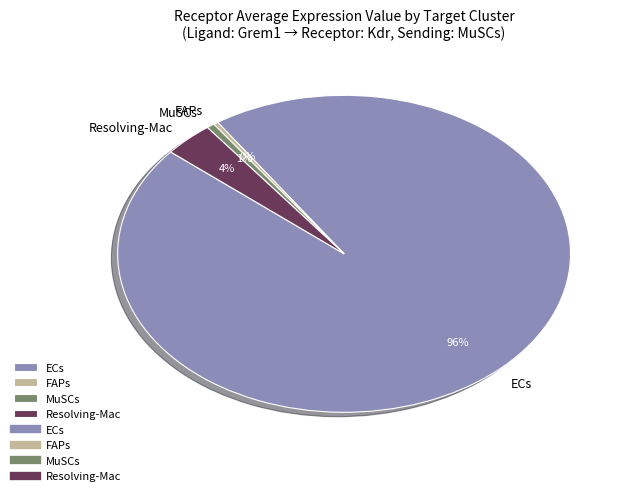

To the nearest percent, what portion does MuSCs represent?

1%